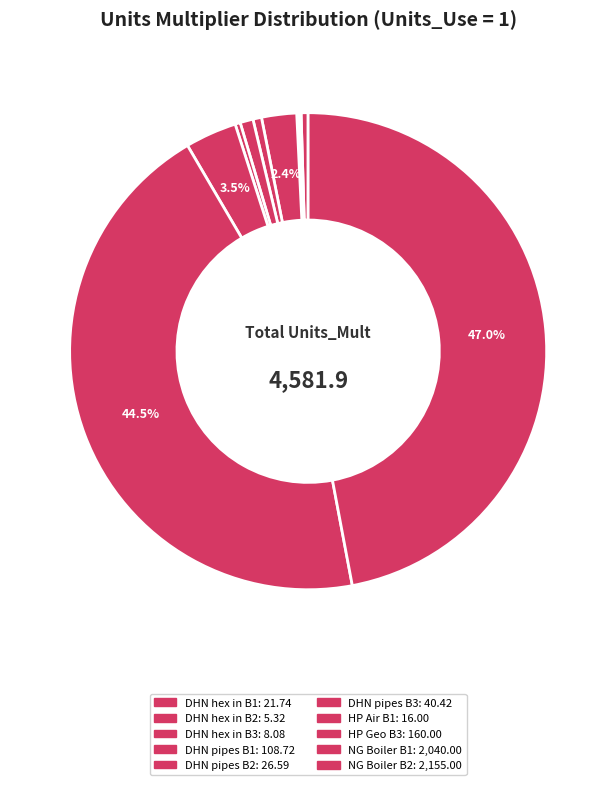

Which category has the smallest portion of the pie?

DHN_hex_in_Building2